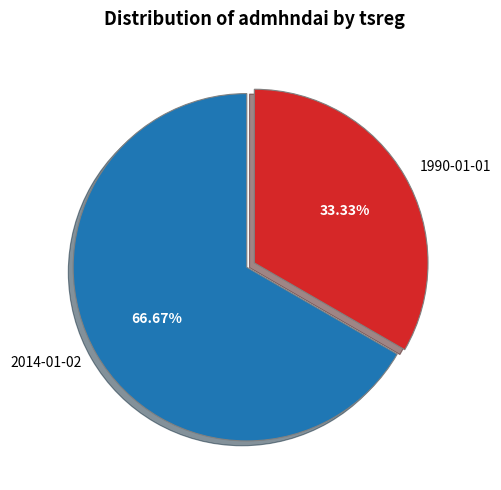

Is there any slice that represents more than half of the pie?

Yes